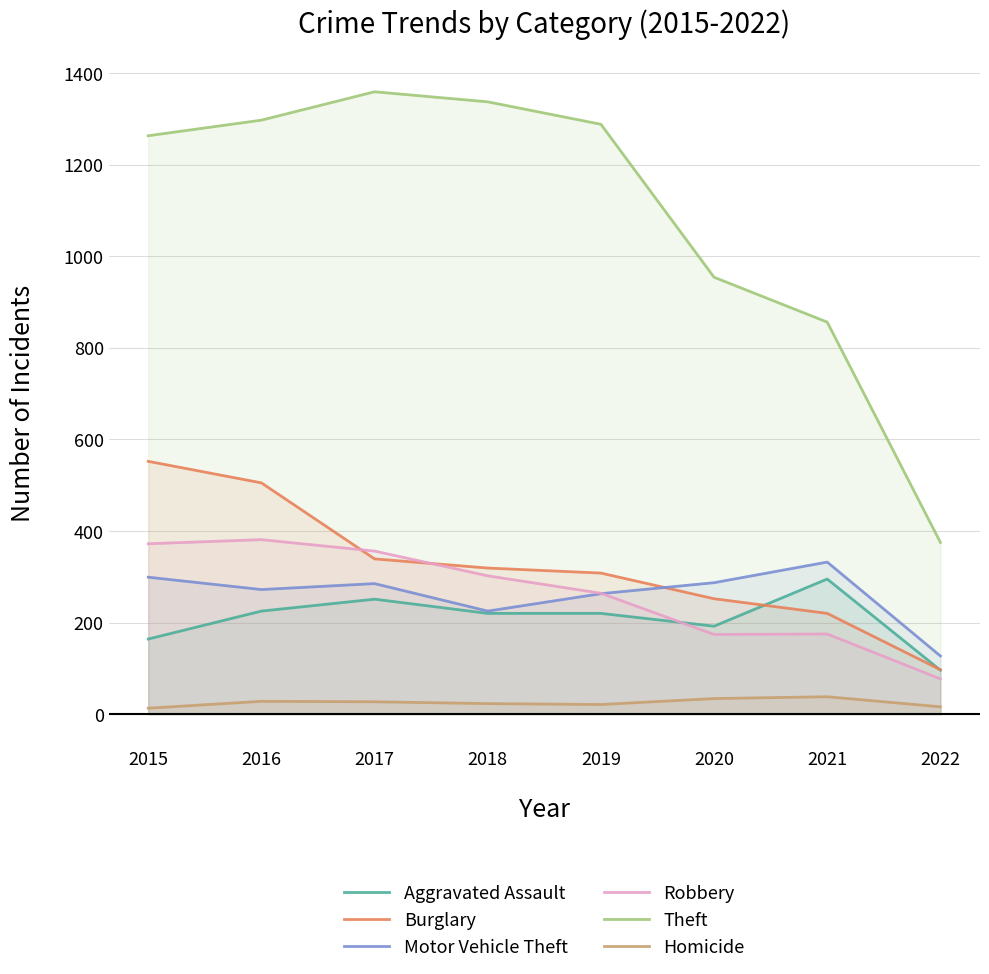

Rank the series by their maximum value, from highest to lowest.

Theft, Burglary, Robbery, Motor Vehicle Theft, Aggravated Assault, Homicide